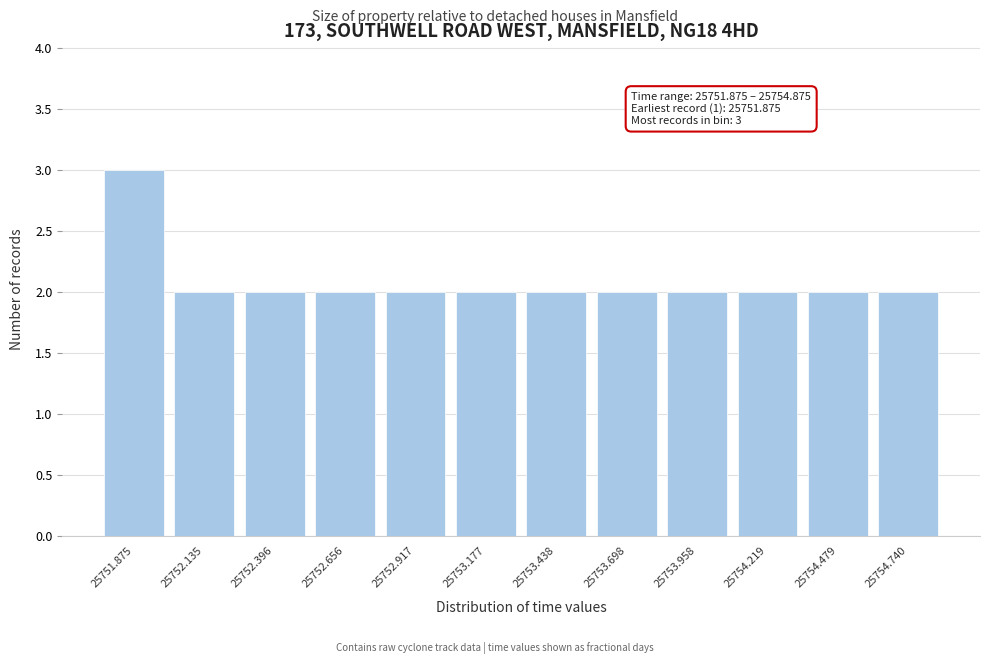

Reading left to right, extract all data points from this chart.

25751.875=3	25752.135=2	25752.396=2	25752.656=2	25752.917=2	25753.177=2	25753.438=2	25753.698=2	25753.958=2	25754.219=2	25754.479=2	25754.740=2